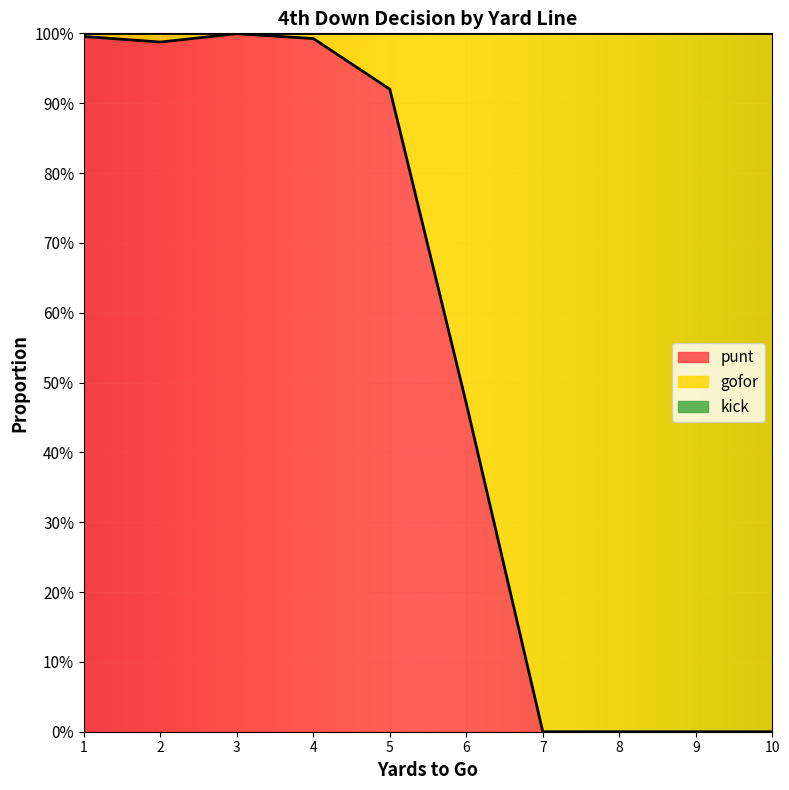

Reading left to right, what are all the values shown in this chart?

punt: 1.0	1.0	1.0	1.0	0.9	0.5	0.0	0.0	0.0	0.0
gofor: 0.0	0.0	0.0	0.0	0.1	0.5	1.0	1.0	1.0	1.0
kick: 0.0	0.0	0.0	0.0	0.0	0.0	0.0	0.0	0.0	0.0